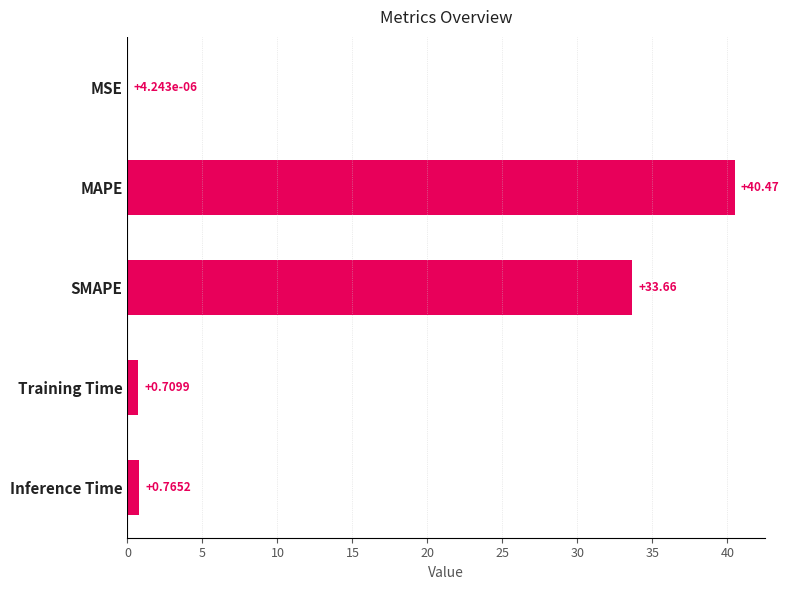

What is the sum of all values?

75.6